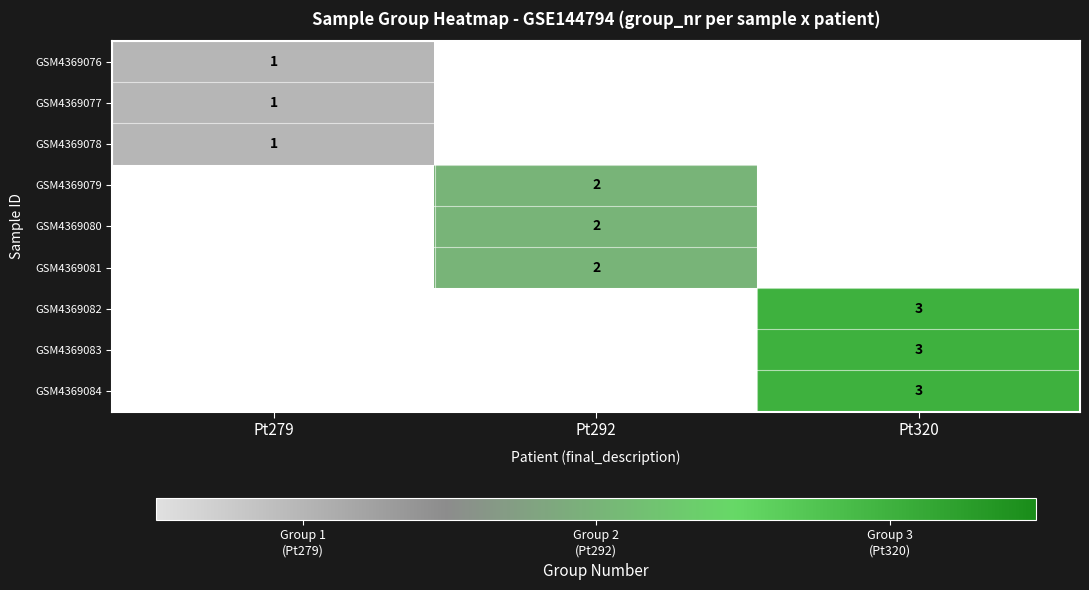

Is the value of GSM4369084 at Pt320 greater than the value of GSM4369080 at Pt292?

Yes